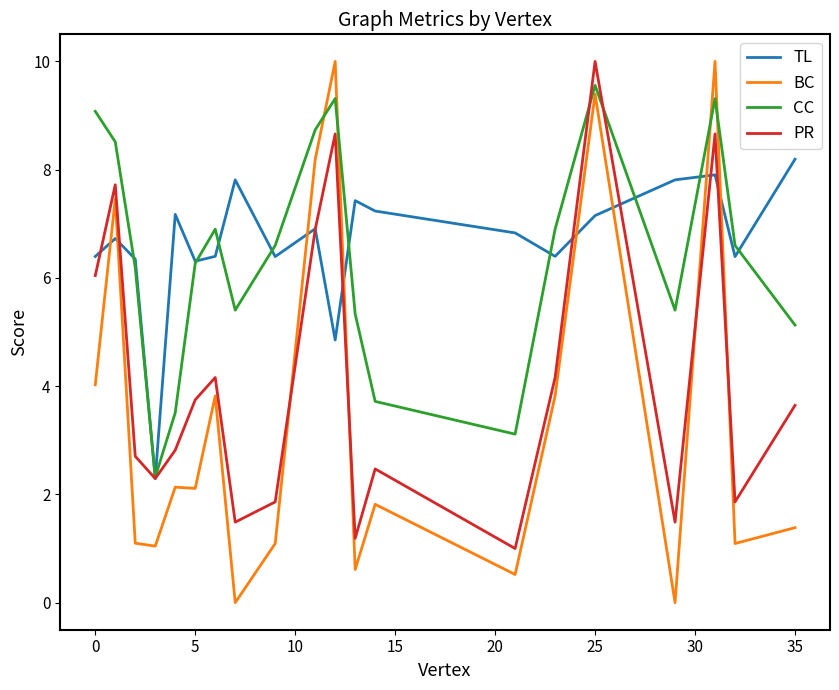

What is the difference between the second highest and second lowest values in the CC series?

6.2